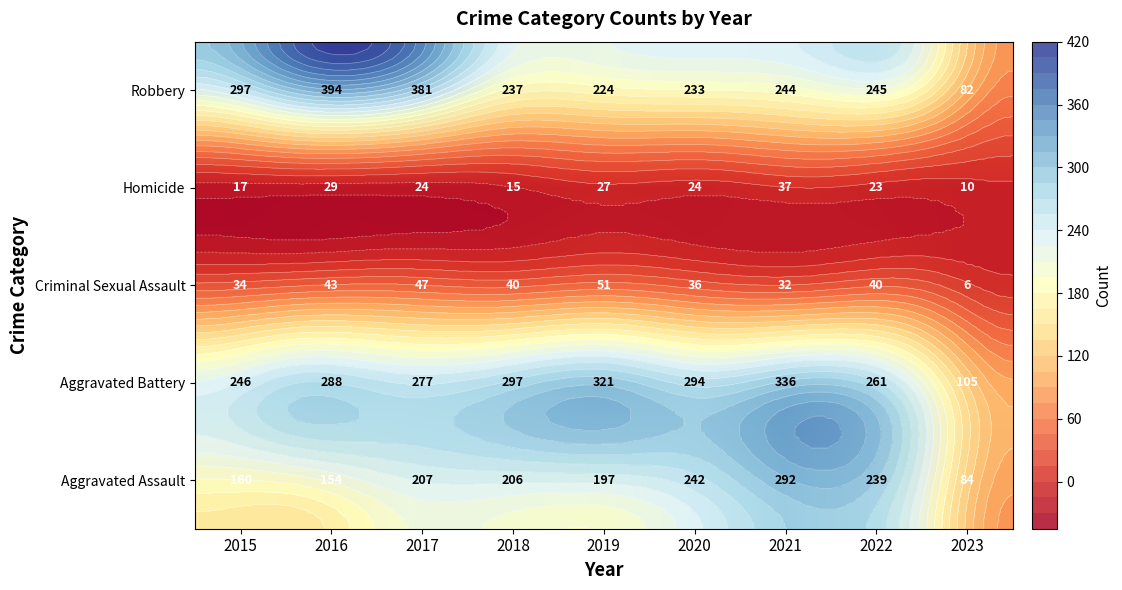

What is the difference between the Aggravated Assault values at 2017 and 2018?

1